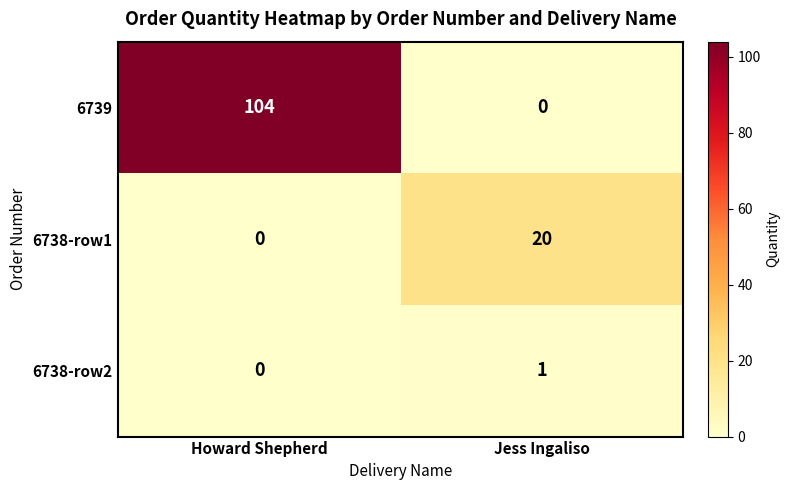

What is the maximum value shown in the chart?

104